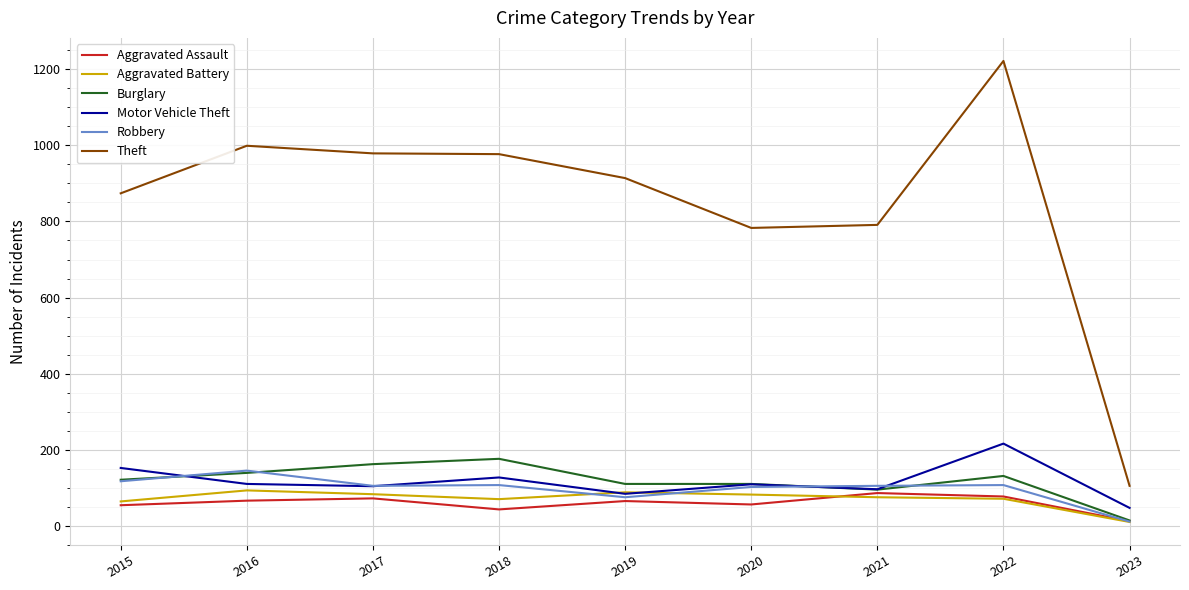

Which series has the widest spread of values?

Theft